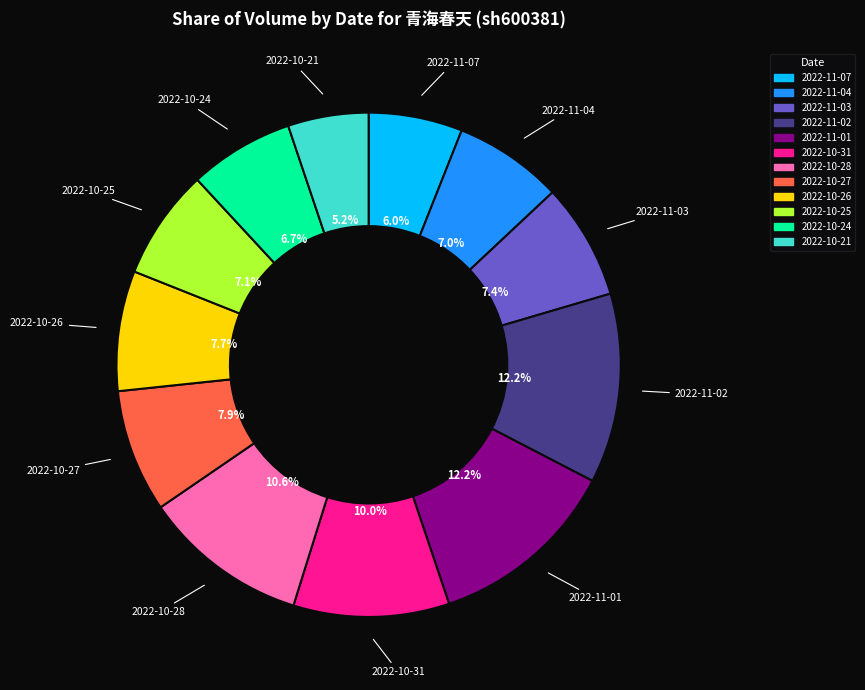

Which category has the smallest portion of the pie?

2022-10-21